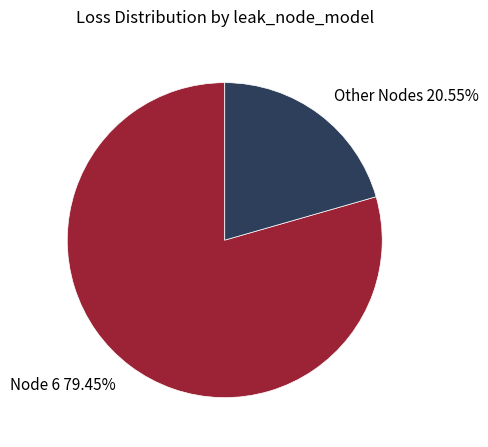

Count the number of slices in the pie.

2